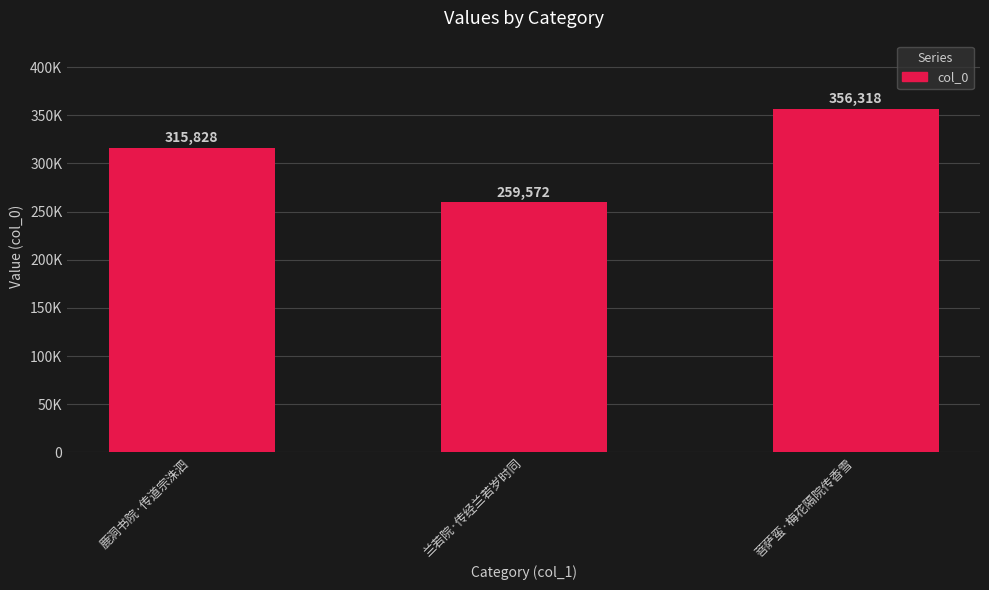

What value does the data have at 兰若院·传经兰若岁时同, to the nearest 100?

259600